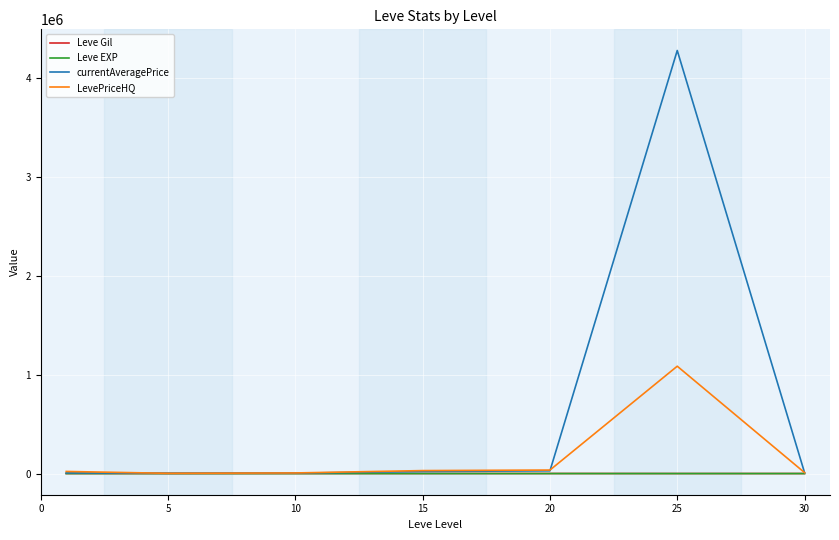

How many lines are shown in the chart?

4